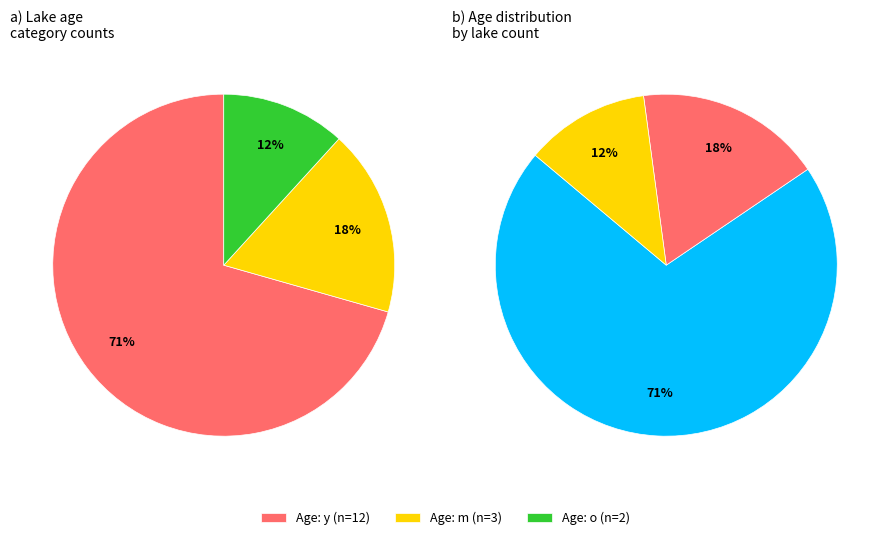

Between y and o, which is larger?

y